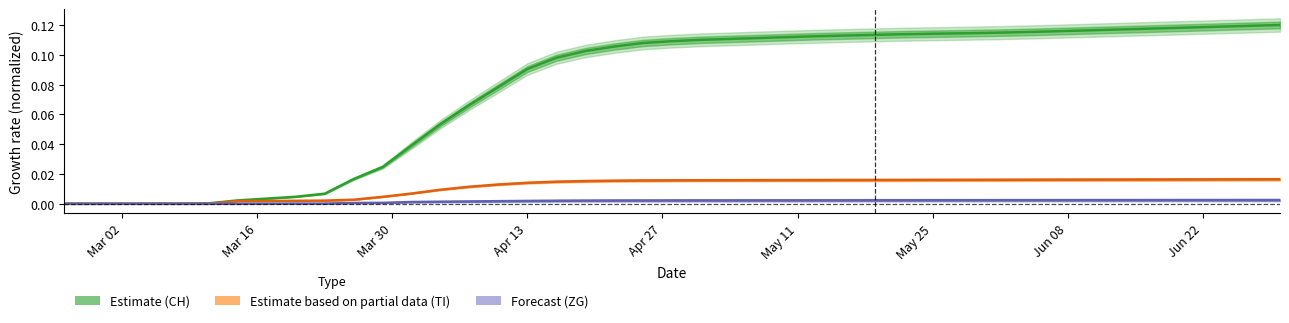

Count the number of data series in this chart.

3